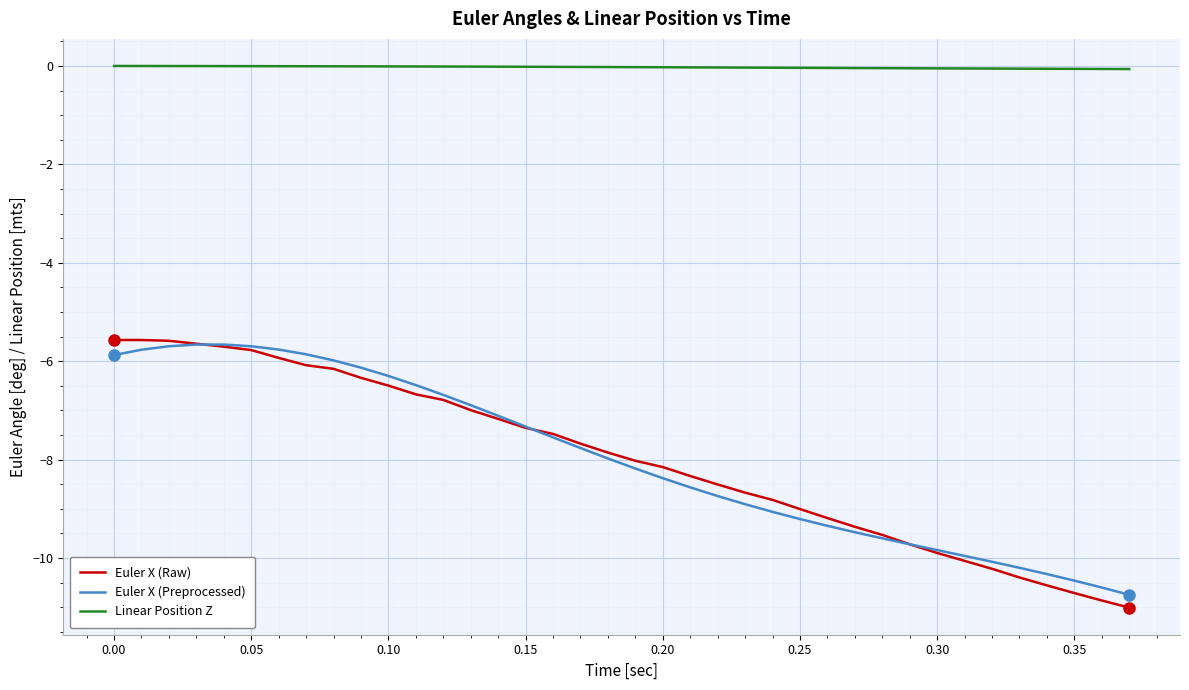

How many lines are shown in the chart?

3